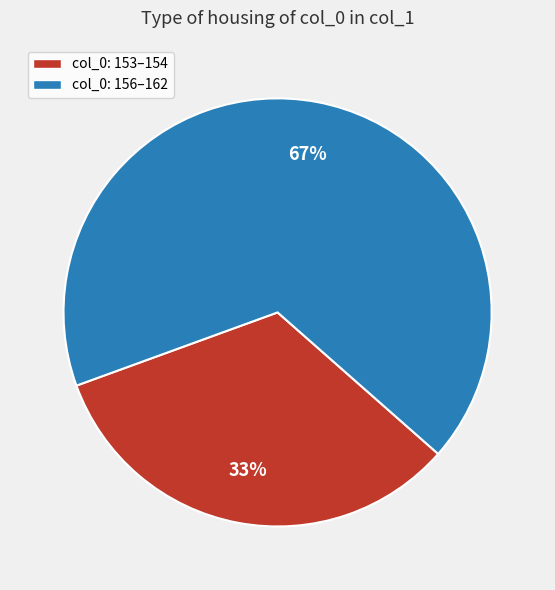

How many slices are in this pie chart?

2